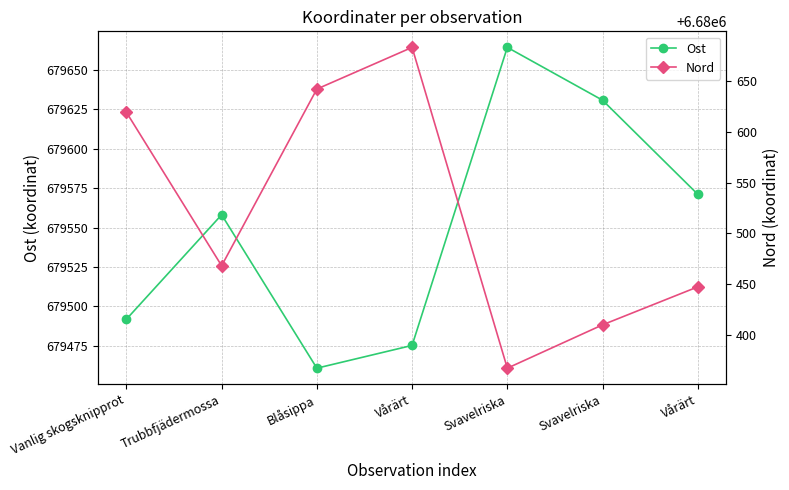

Which series has the largest total across all categories?

Nord